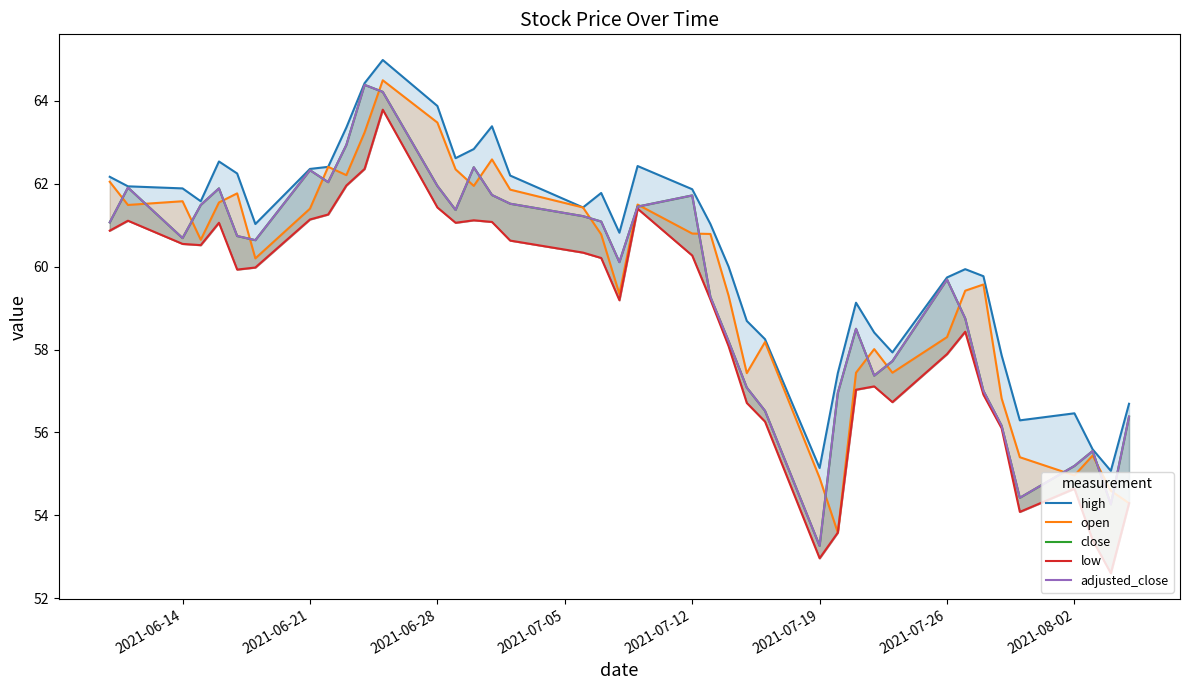

What is the value of the low point at the 22nd from the left?

60.3